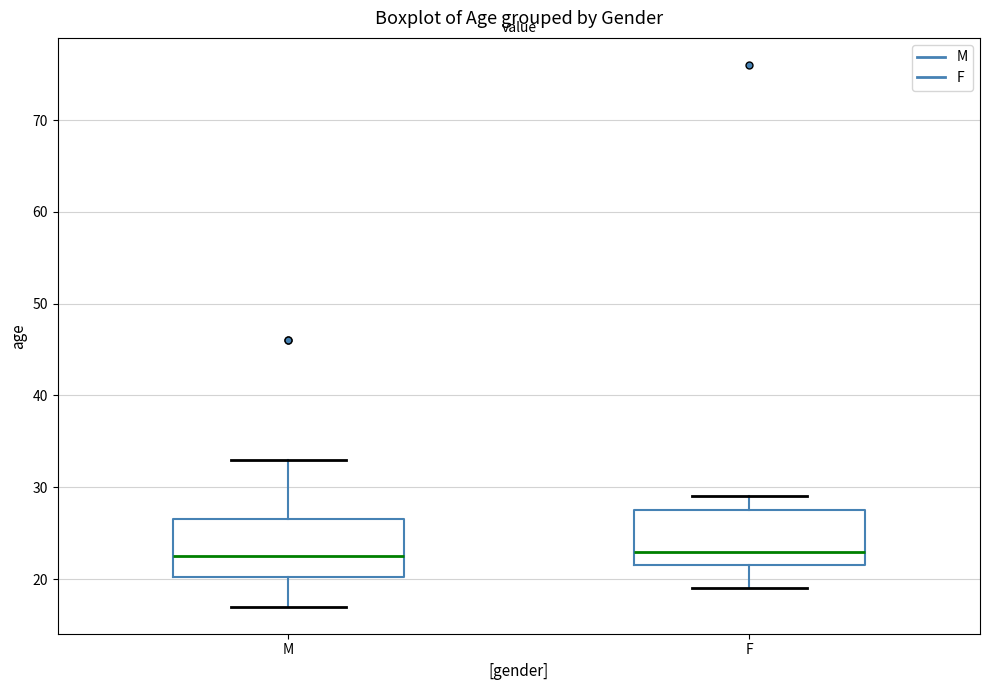

Where is the upper edge of the box for M on the y-axis? The values are not printed on the chart, so give them approximately, as read against the axis.

27